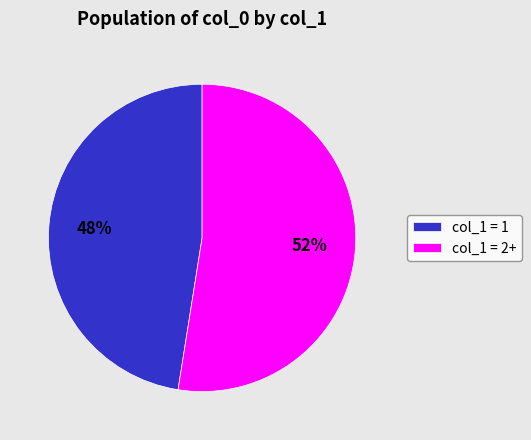

Which category has the smallest portion of the pie?

col_1 = 1